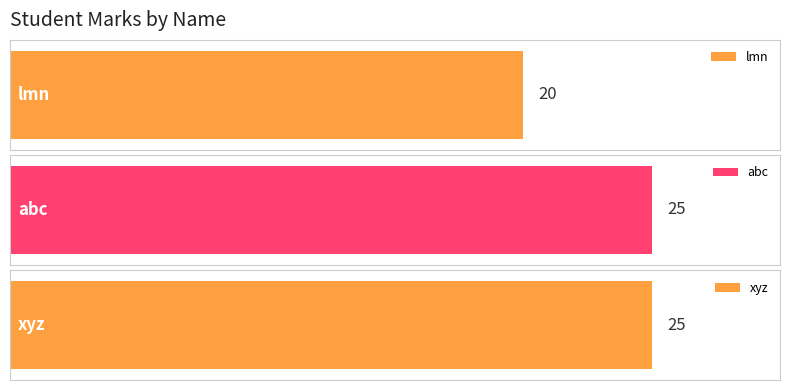

What is the sum of all values?

70